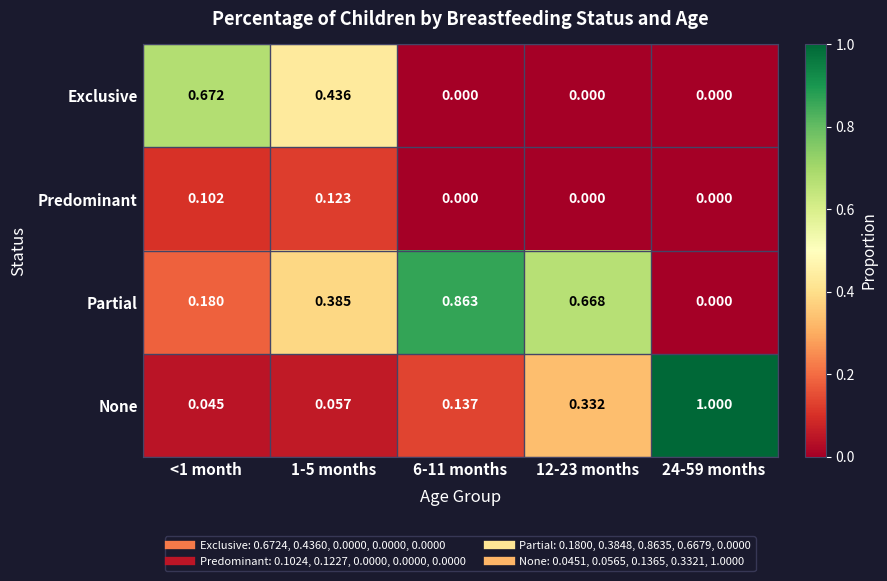

Is the value of Partial at 1-5 months greater than the value of Exclusive at 6-11 months?

Yes